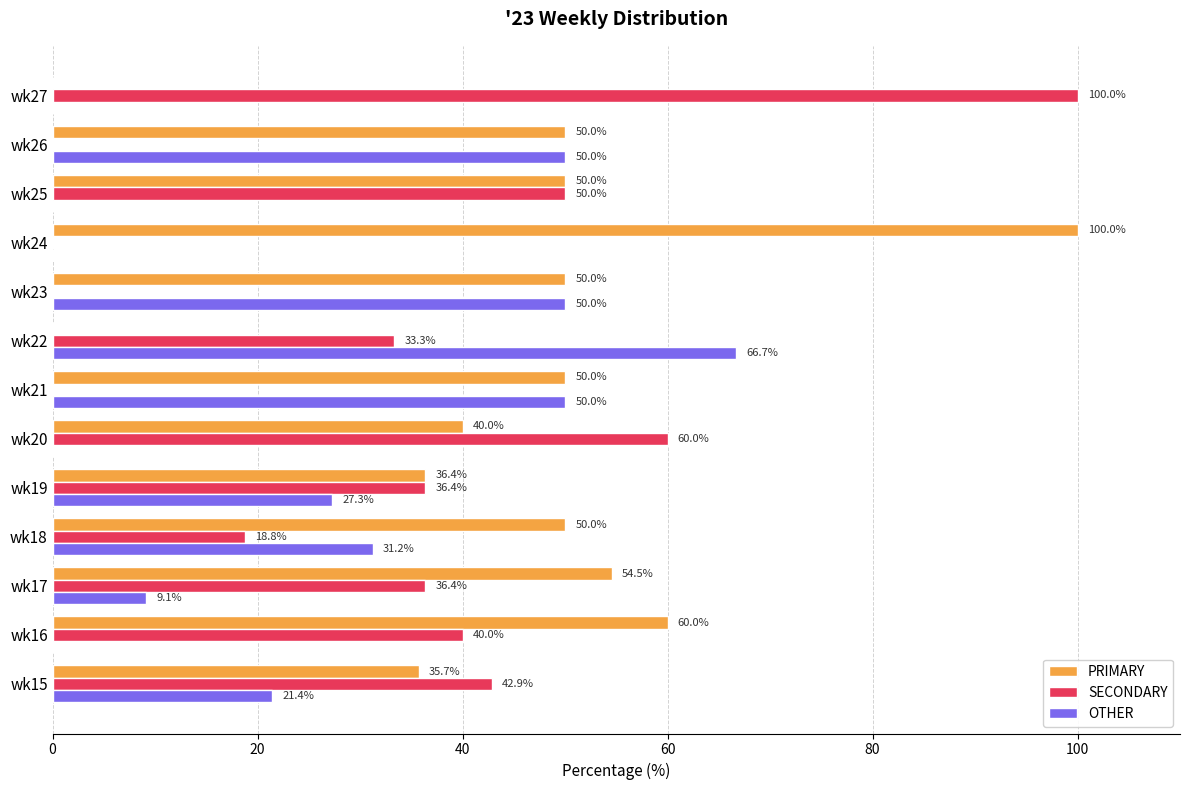

Is it true that PRIMARY equals 40.0 at wk20?

True